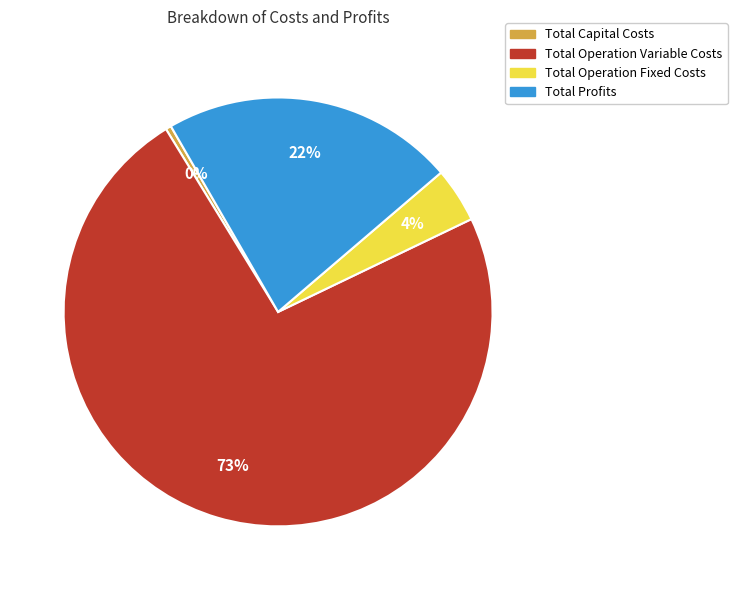

To the nearest percent, what is the combined percentage of Total Operation Fixed Costs and Total Profits?

26%